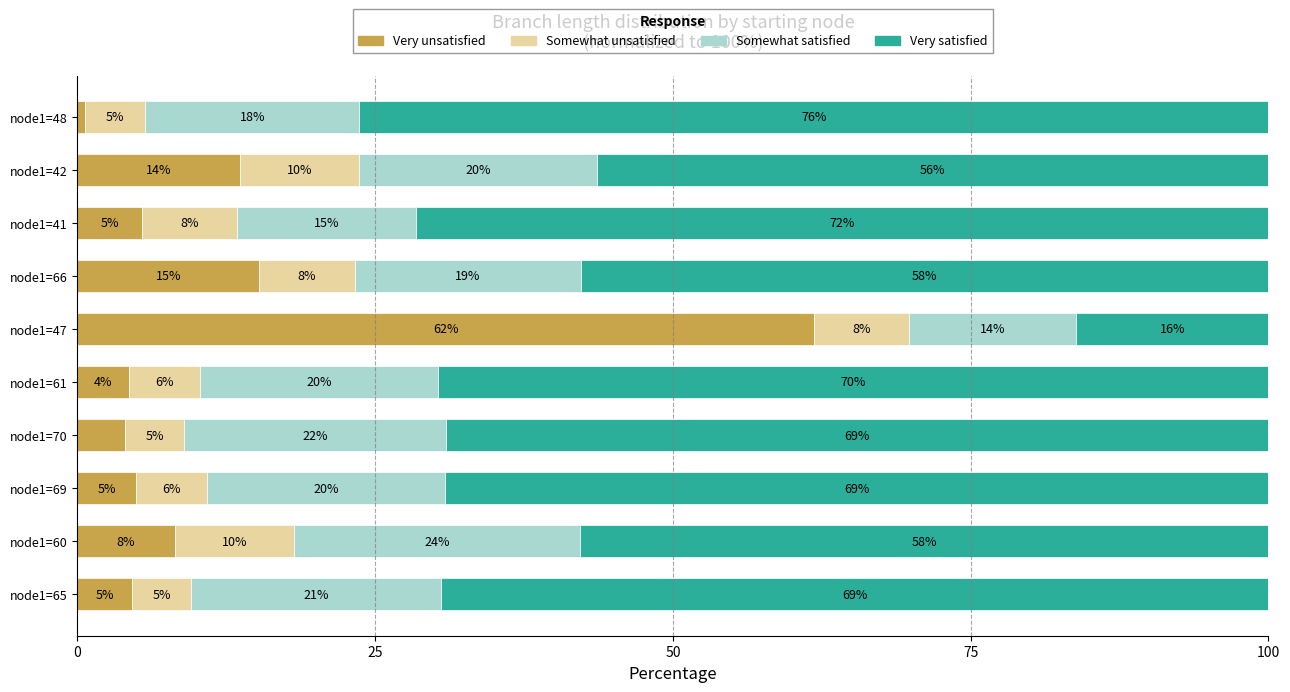

Which category has the highest value in the Very unsatisfied series?

node1=47